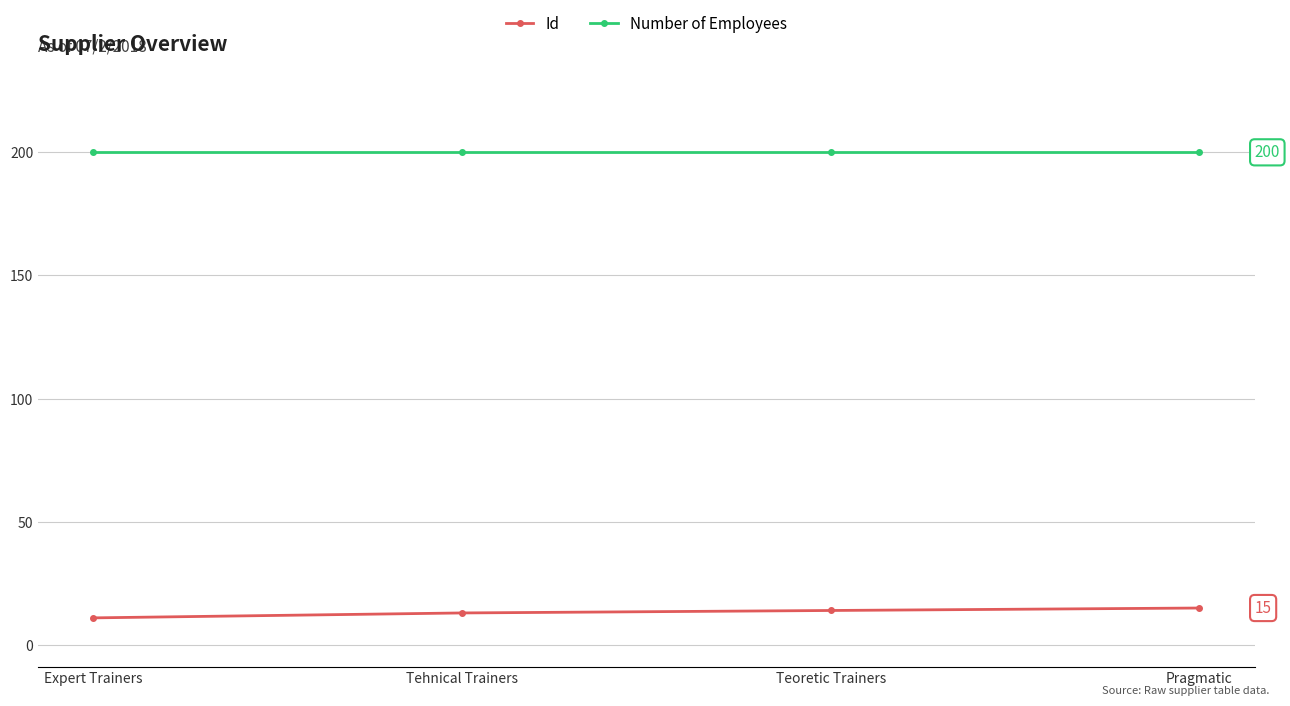

True or false: Id and Number of Employees cross at least once.

False